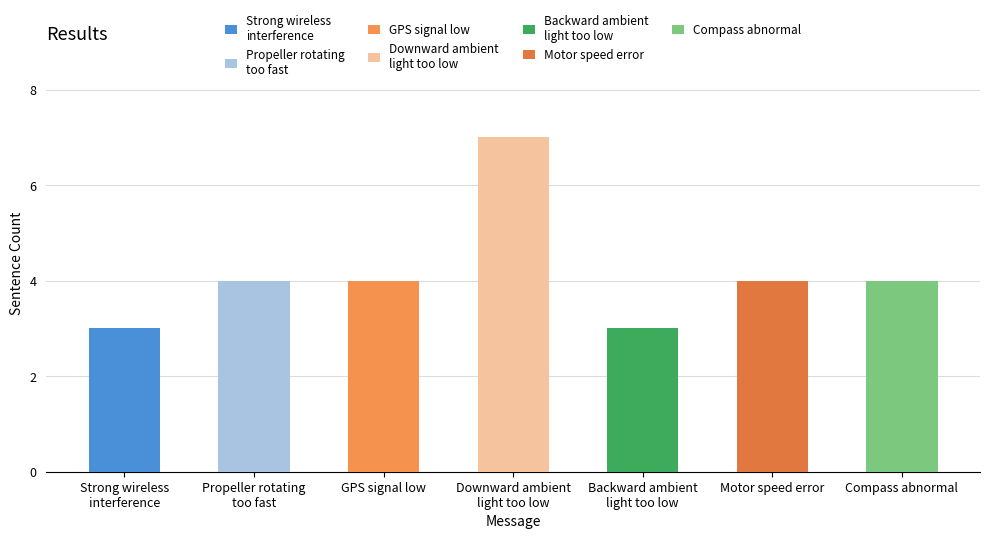

Count the number of values greater than 4.

1